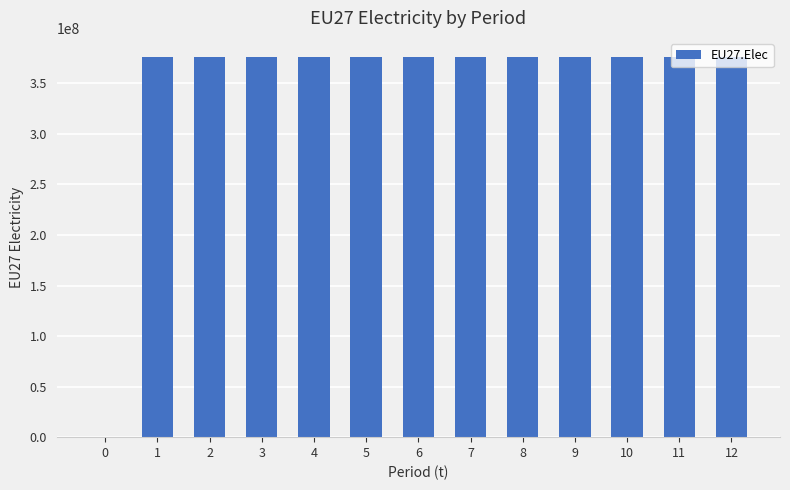

What is the maximum value shown in the chart?

376098958